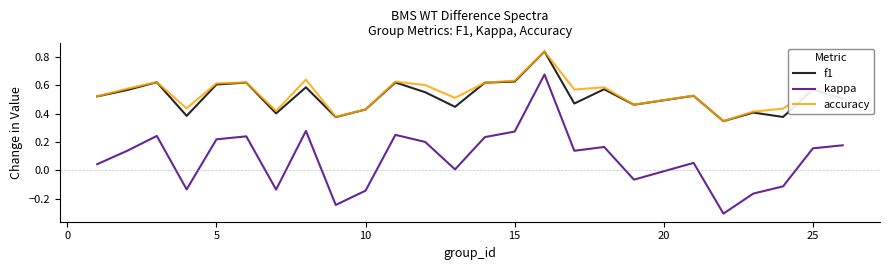

True or false: accuracy and kappa cross at least once.

False